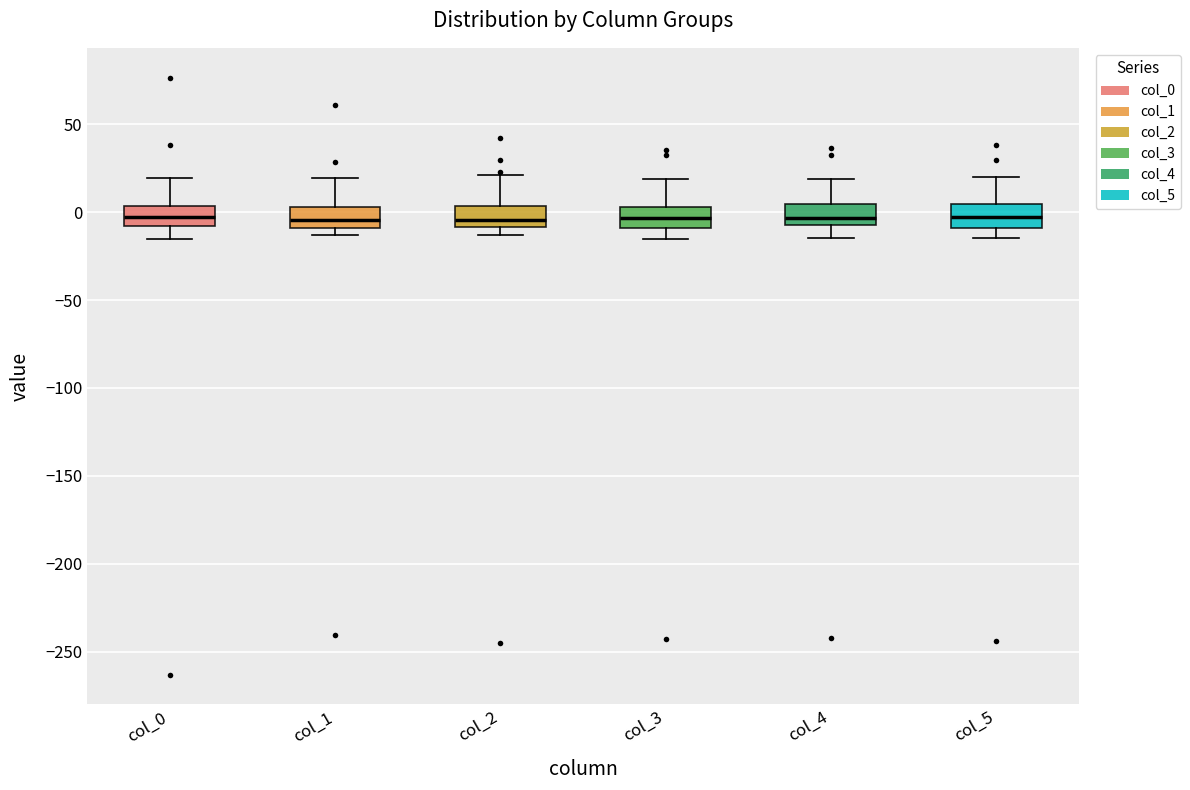

Reading left to right, read every box against the y-axis: the position of its median line, the range the box covers, and the ends of its whiskers. The values are not printed on the chart, so give them approximately, as read against the axis.

col_0: median -5, box -10 to 5, whiskers -15 to 20
col_1: median -5, box -10 to 5, whiskers -15 to 20
col_2: median -5, box -10 to 5, whiskers -15 to 20
col_3: median -5, box -10 to 5, whiskers -15 to 20
col_4: median -5, box -10 to 5, whiskers -15 to 20
col_5: median -5, box -10 to 5, whiskers -15 to 20